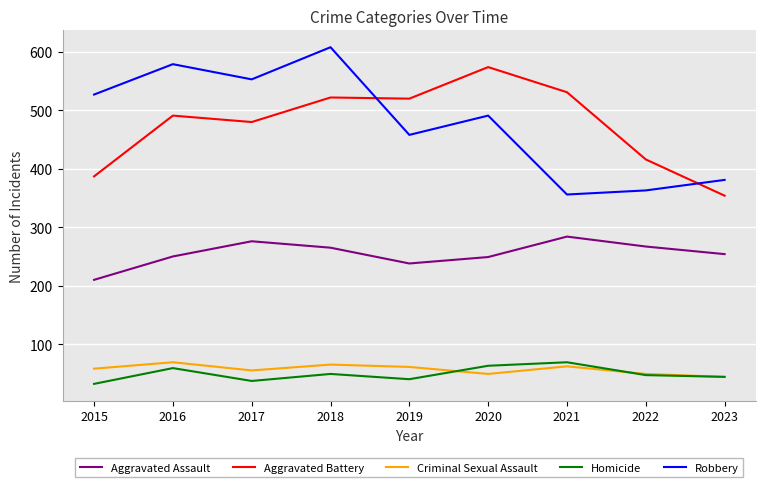

What is the difference between the highest and lowest values at 2021?

469